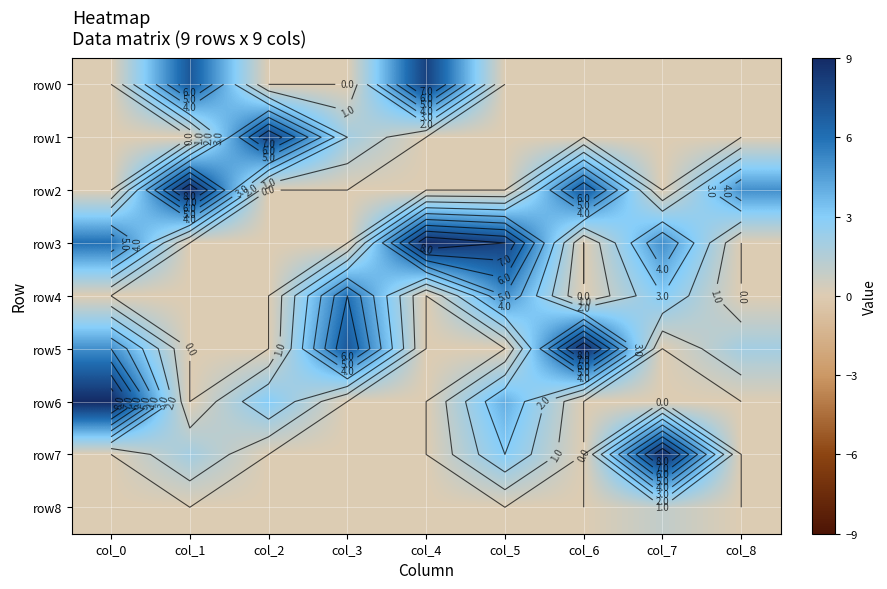

Is it true that row3 equals 0 at col_1?

True